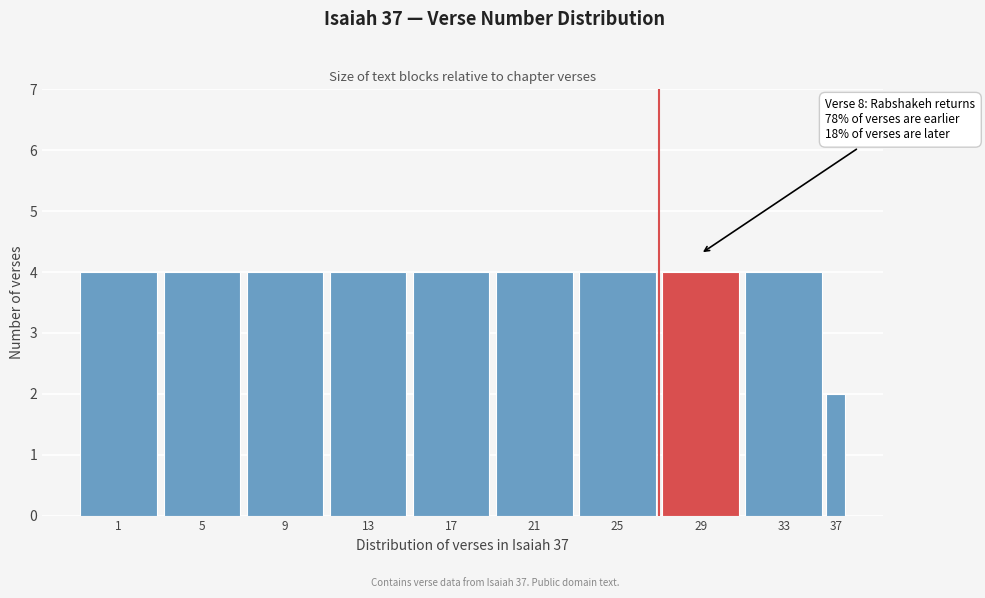

Reading left to right, transcribe all the data shown in this chart.

1=4	5=4	9=4	13=4	17=4	21=4	25=4	29=4	33=4	37=2